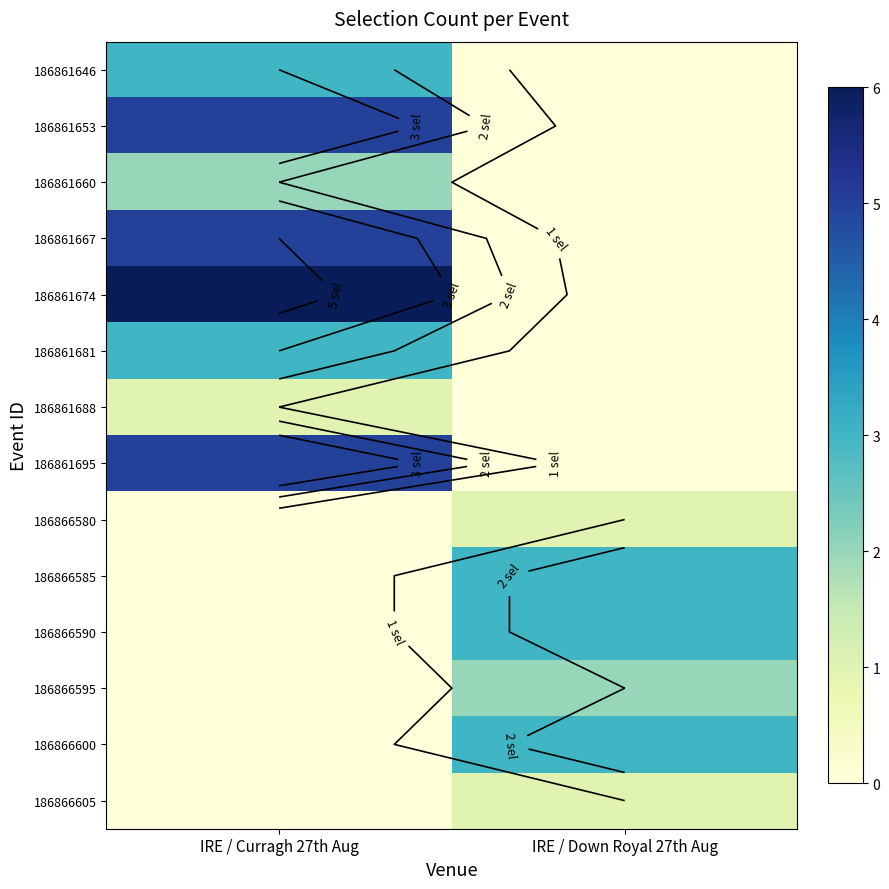

What is the highest value of the 186866600 series?

3